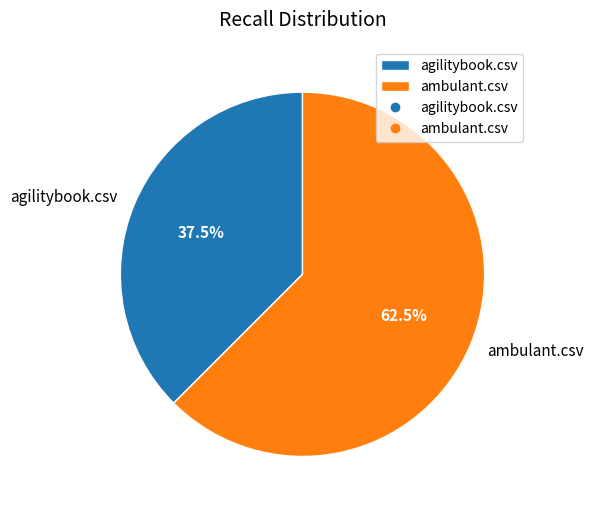

Do ambulant.csv and agilitybook.csv together represent more than half of the pie?

Yes